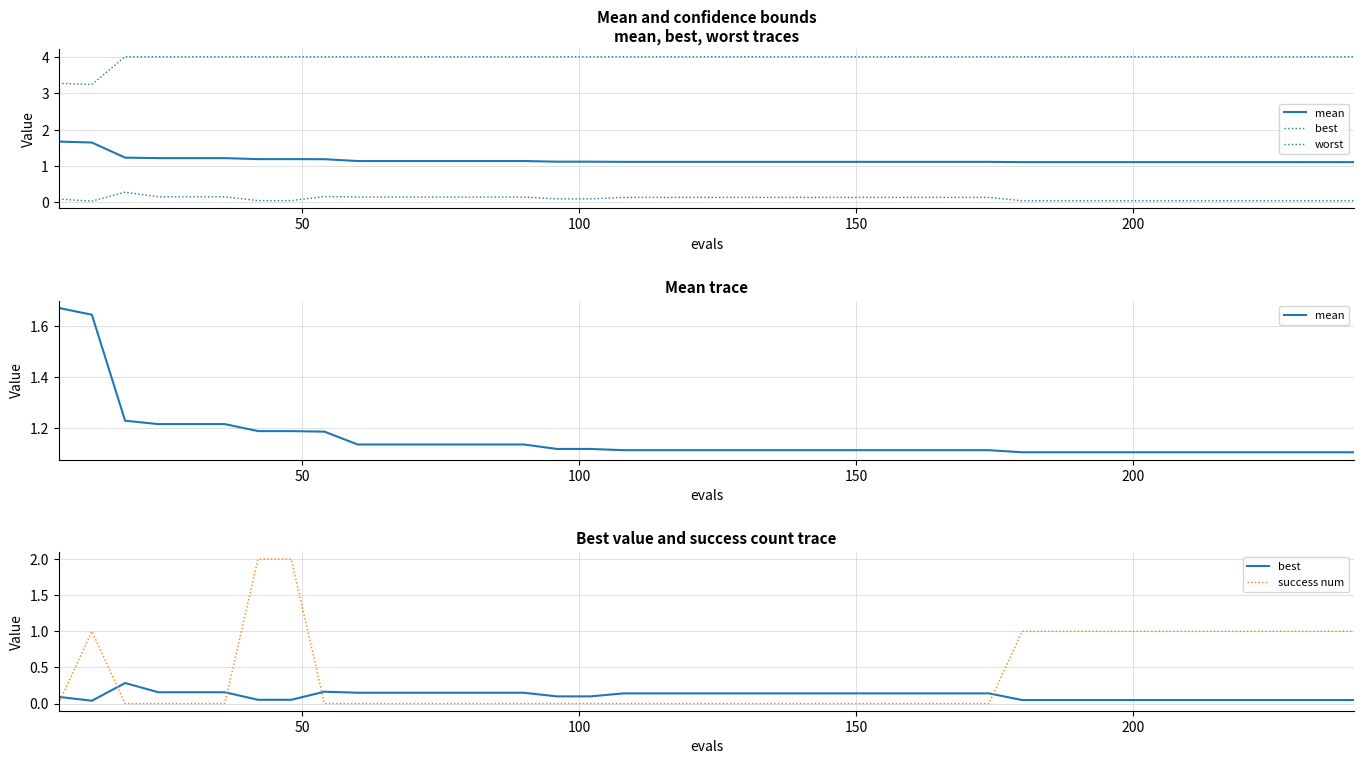

Which series has the largest total across all categories?

worst